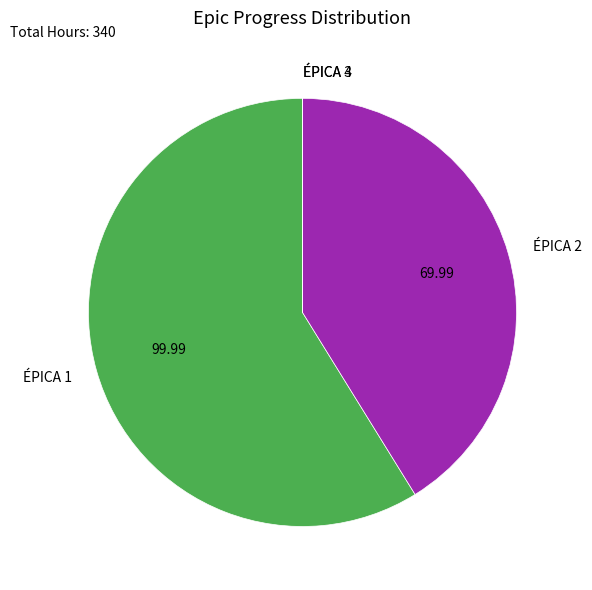

Between ÉPICA 1 and ÉPICA 2, which is larger?

ÉPICA 1